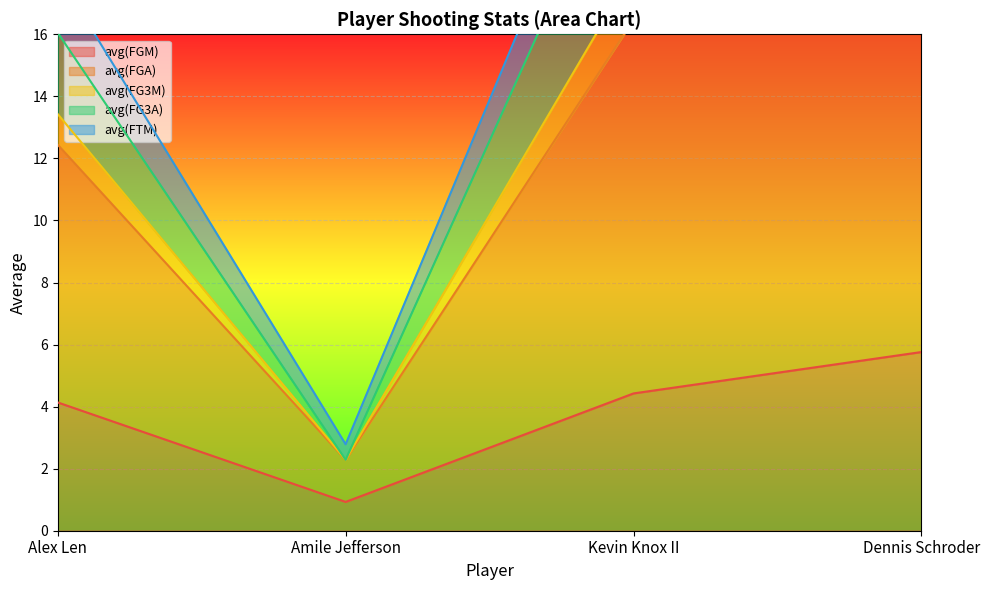

What is the difference between the maximum and second lowest values in the avg(FTM) series?

7.9